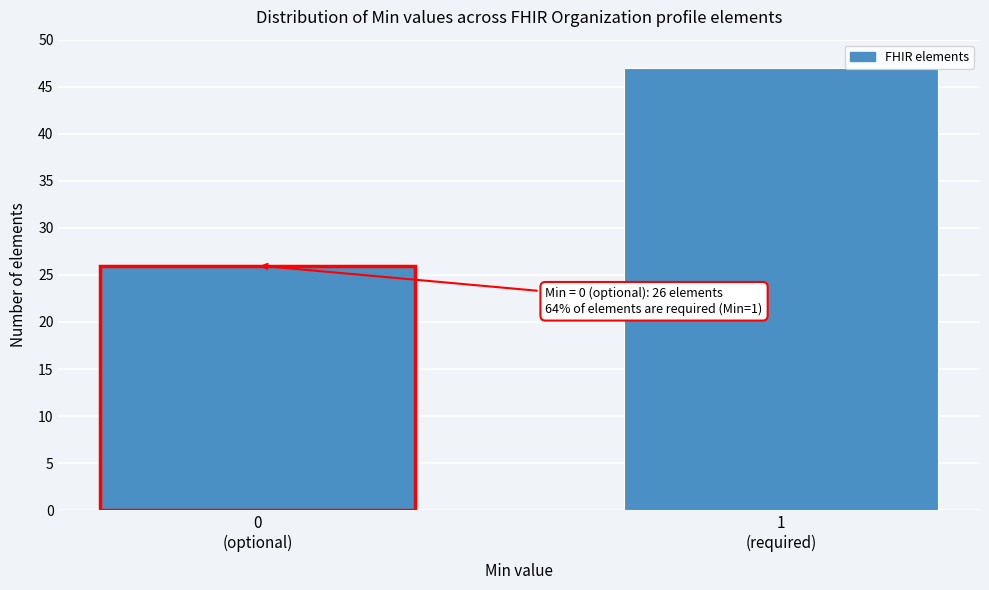

Reading right to left, extract all data points from this chart.

47	26